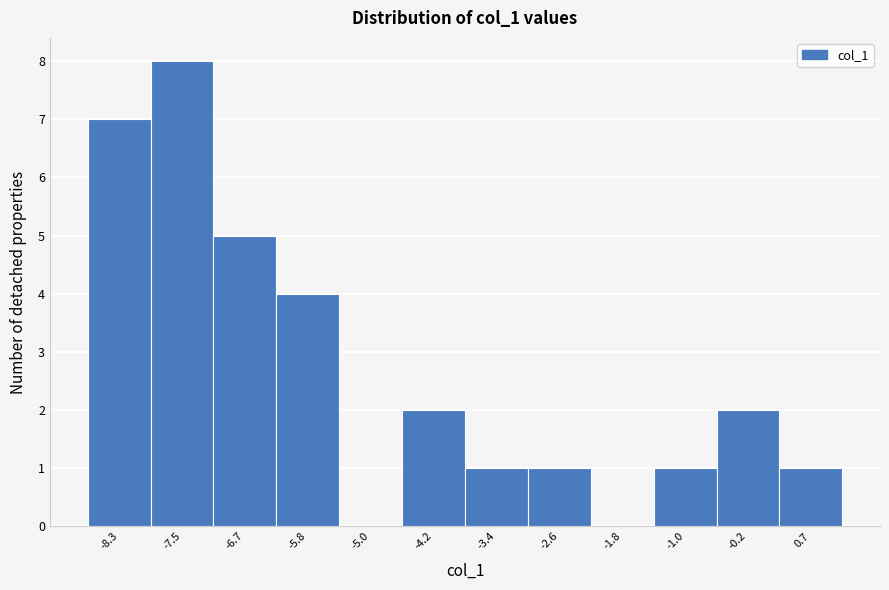

Reading left to right, what are all the values shown in this chart?

-8.3=7	-7.5=8	-6.7=5	-5.8=4	-5.0=0	-4.2=2	-3.4=1	-2.6=1	-1.8=0	-1.0=1	-0.2=2	0.7=1